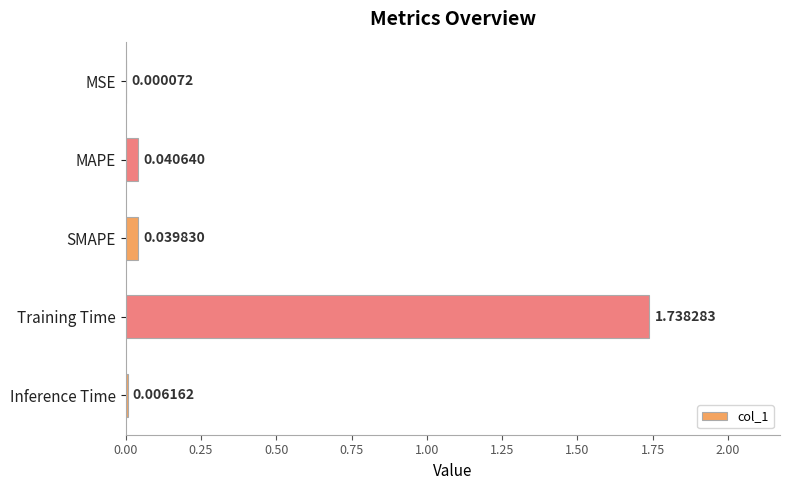

What is the change in value from SMAPE to Training Time?

+1.7